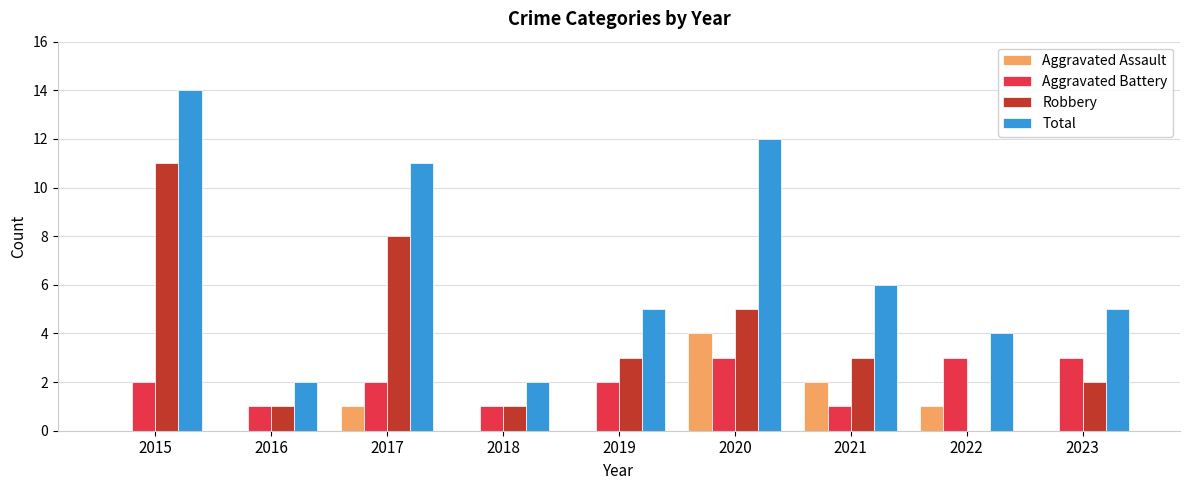

What are all the series names shown in the legend?

Aggravated Assault, Aggravated Battery, Robbery, Total